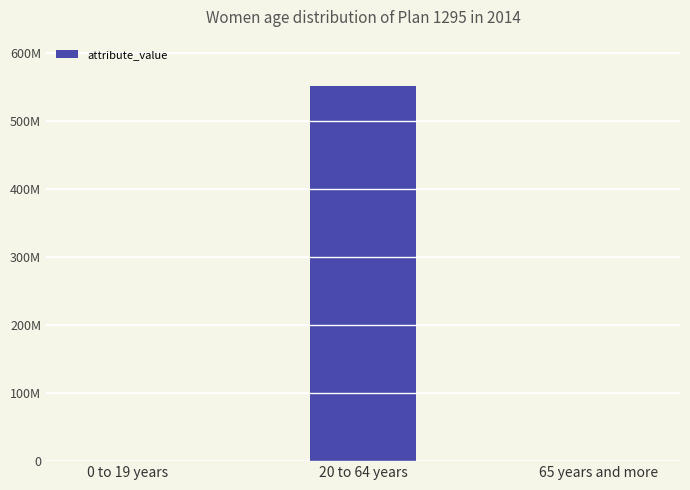

Reading right to left, list all the values displayed in this chart.

17242	551305708	4208